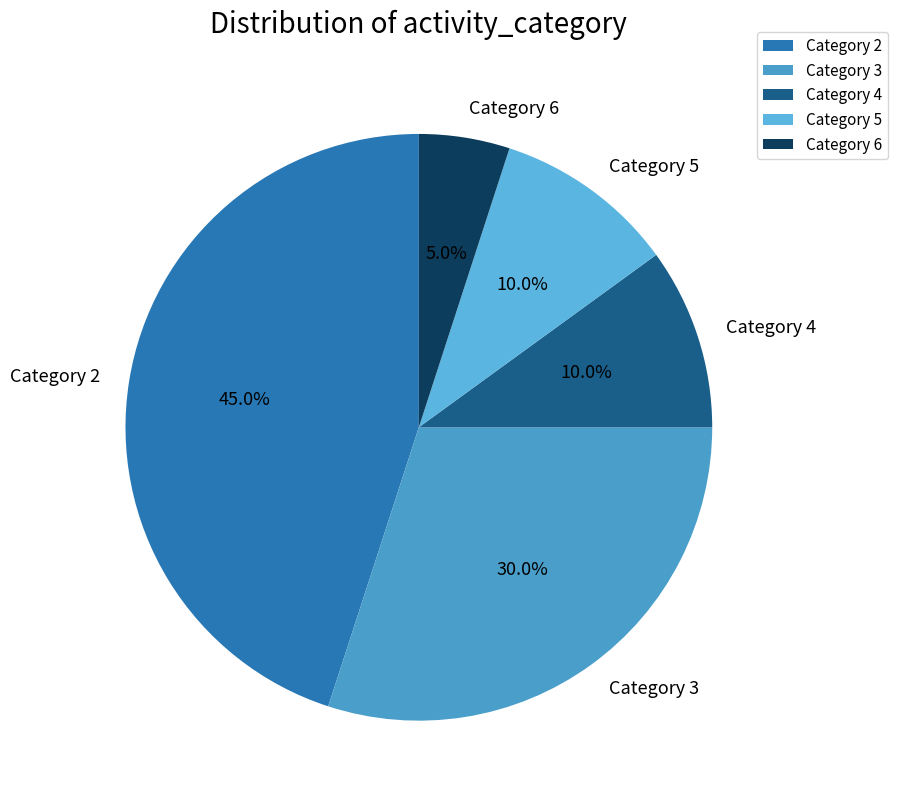

Between Category 2 and Category 3, which is larger?

Category 2